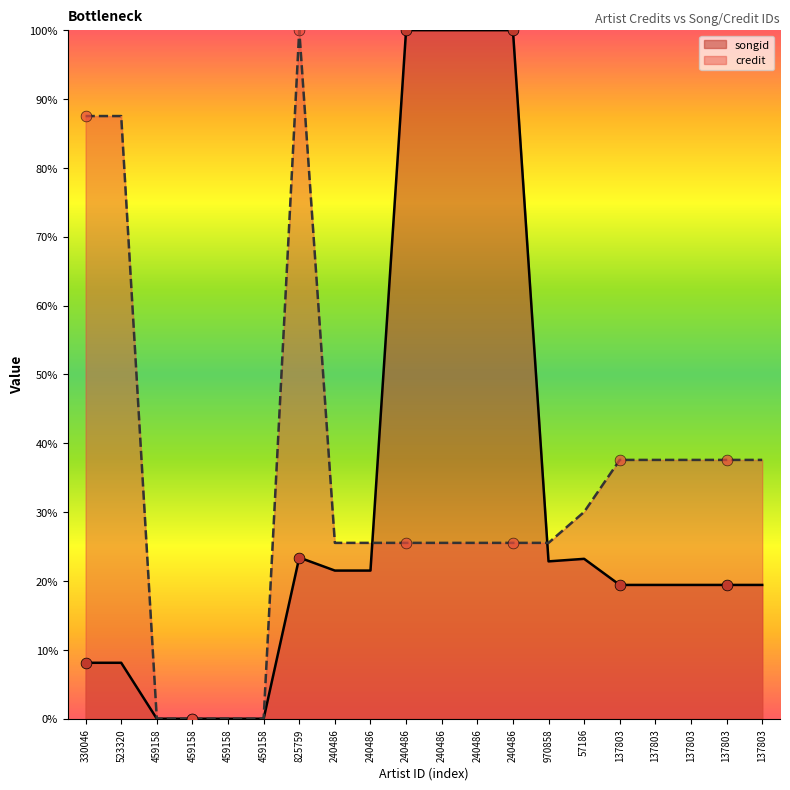

Which series contains the highest Y value?

songid